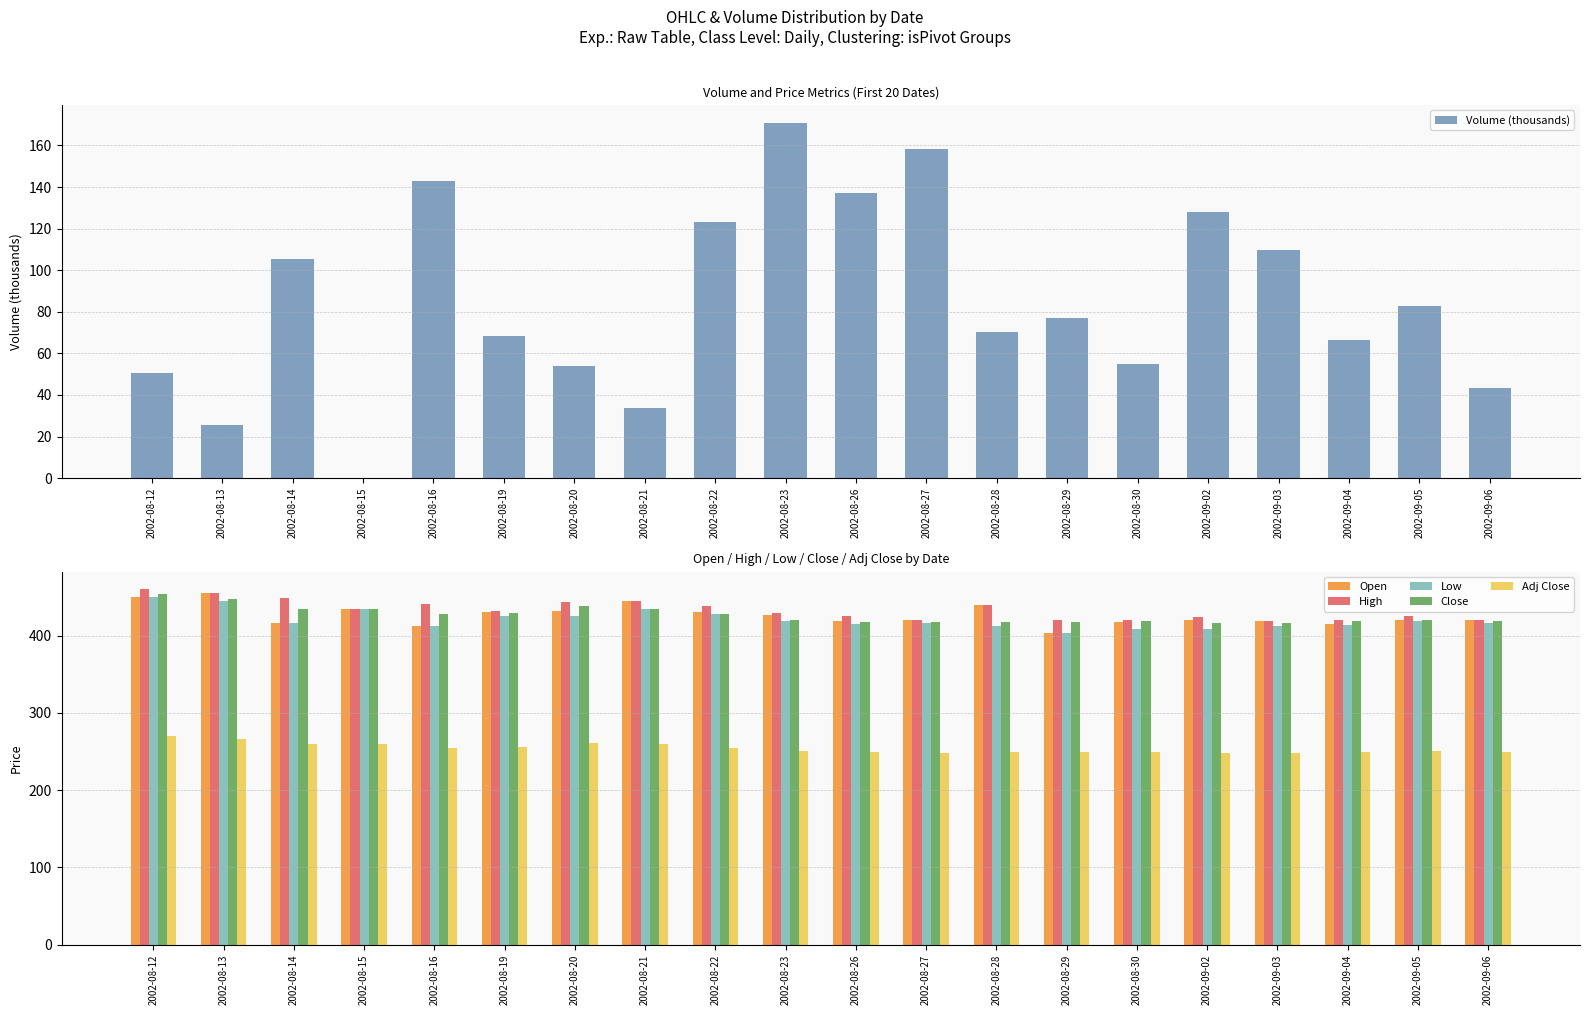

Between 2002-08-22 and 2002-08-19, which is larger?

2002-08-22